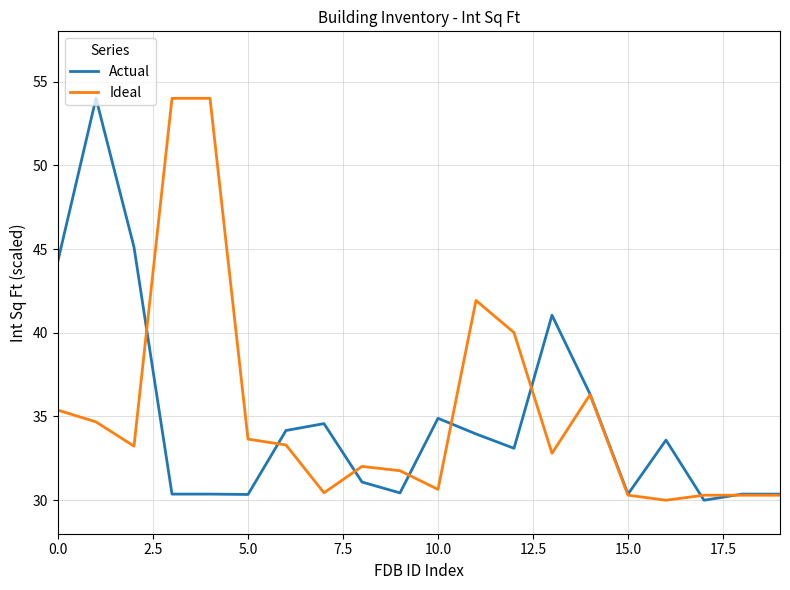

What is the minimum value for Actual?

30.0